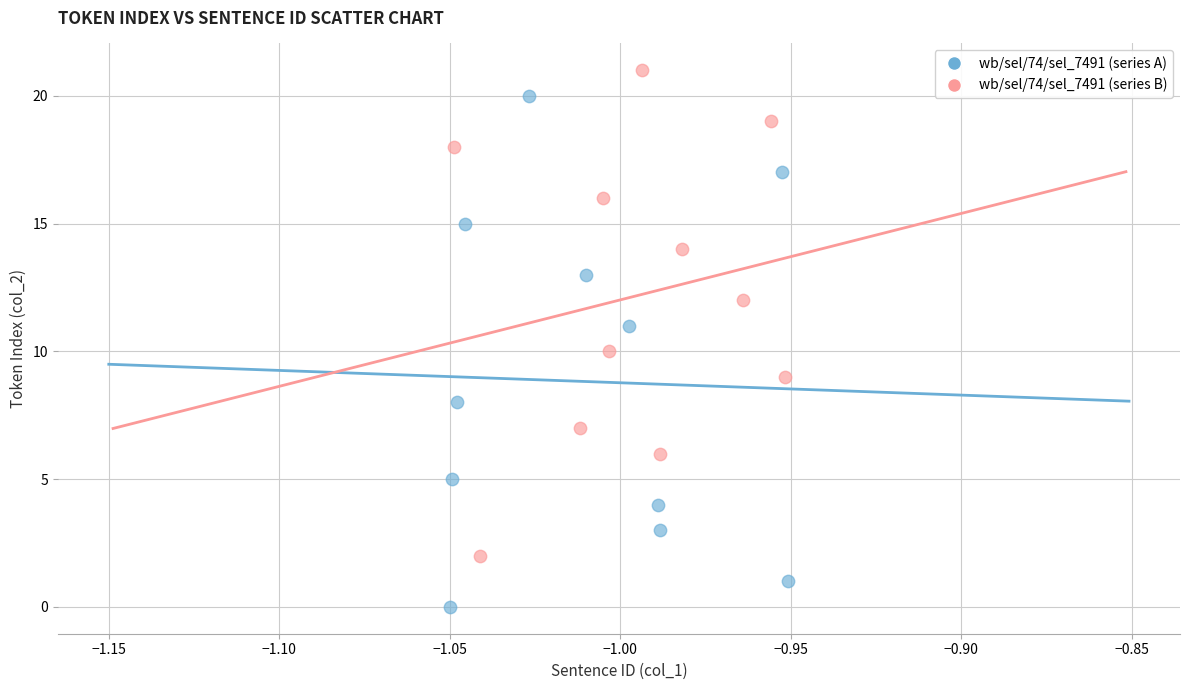

Which series has the largest Y range (max minus min)?

wb/sel/74/sel_7491 (series A)